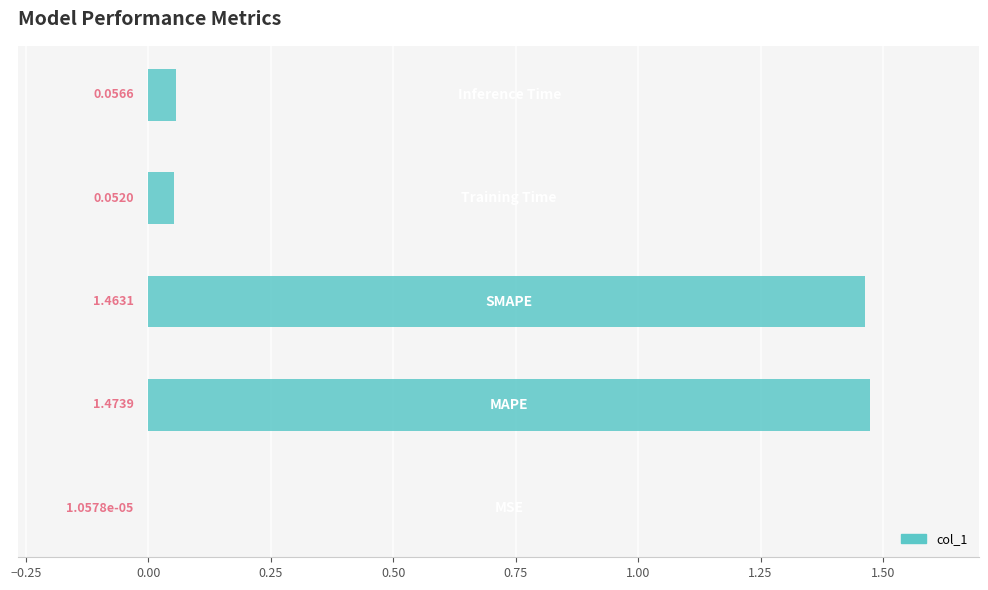

What is the sum of all values?

3.0